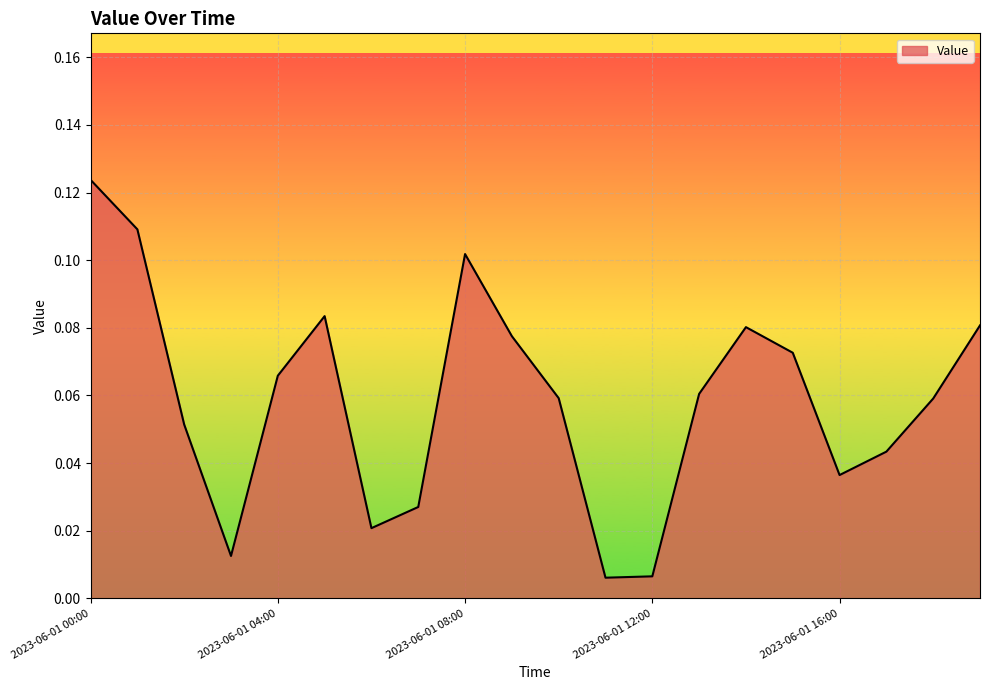

Does the chart display data point markers on the line(s)?

No